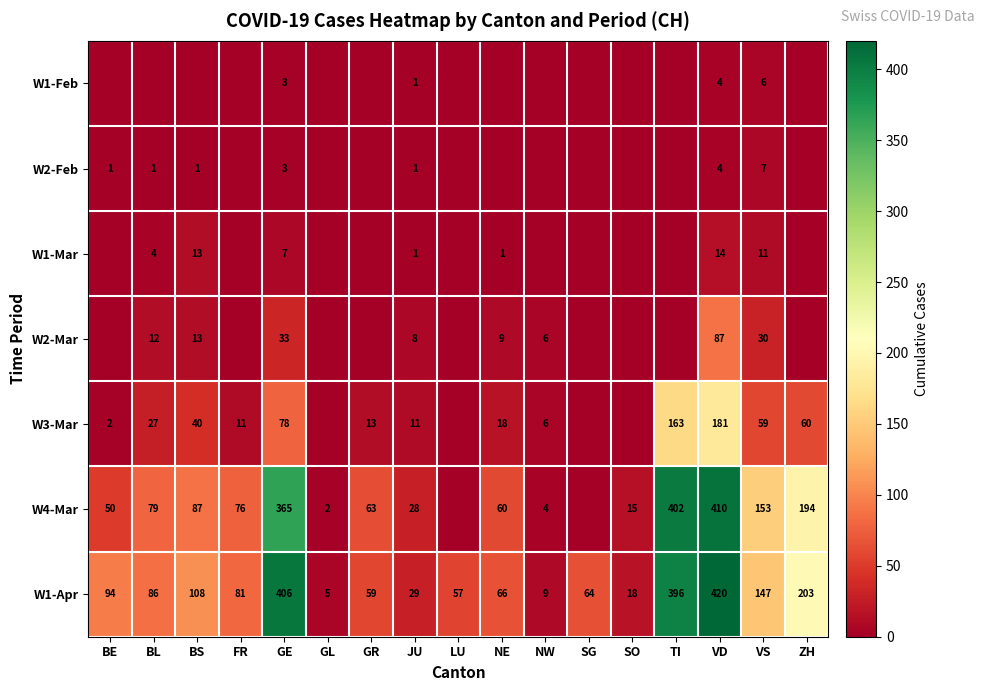

At how many categories does at least one series exceed 111?

5